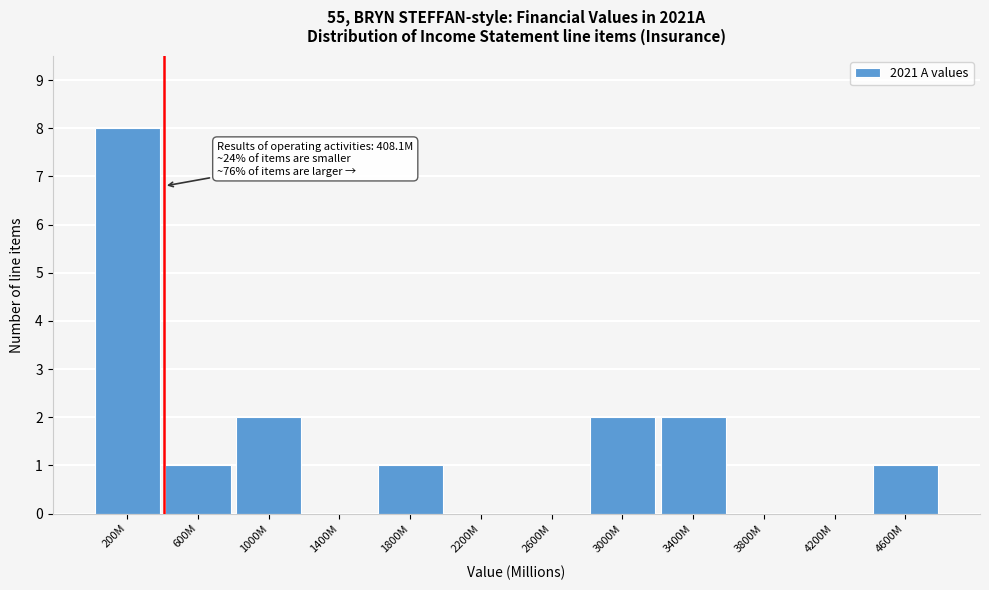

Reading left to right, transcribe all the data shown in this chart.

200M=8	600M=1	1000M=2	1400M=0	1800M=1	2200M=0	2600M=0	3000M=2	3400M=2	3800M=0	4200M=0	4600M=1